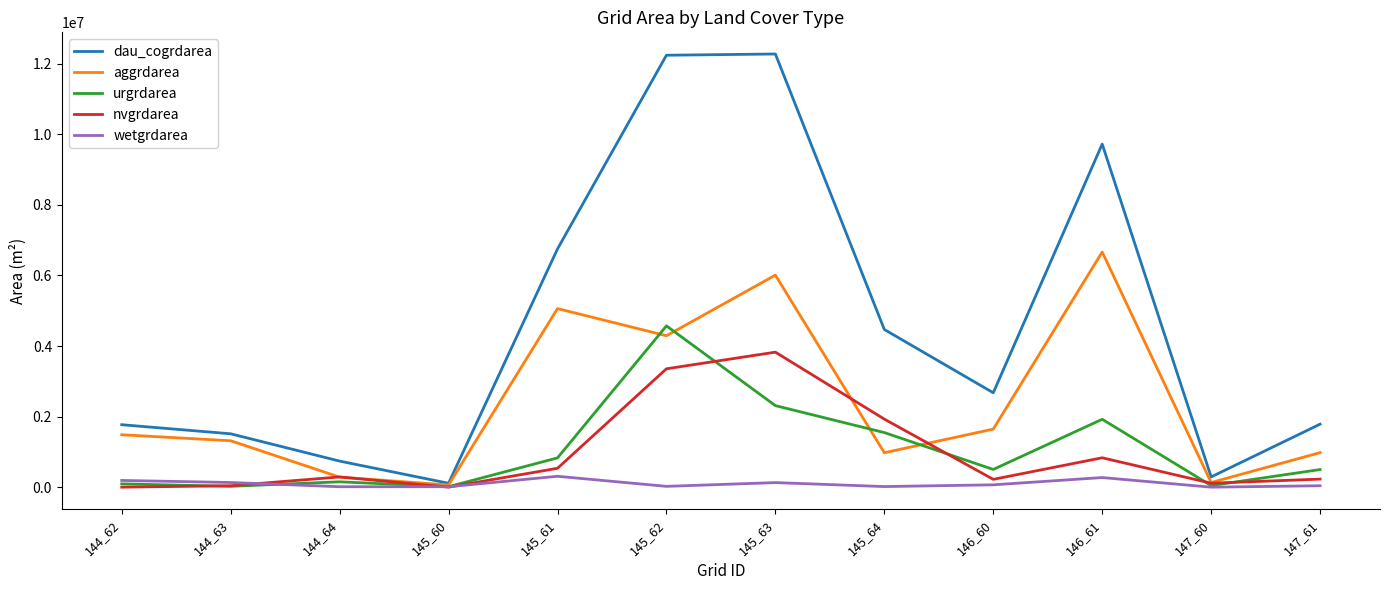

At how many categories does at least one series exceed 5134655?

4